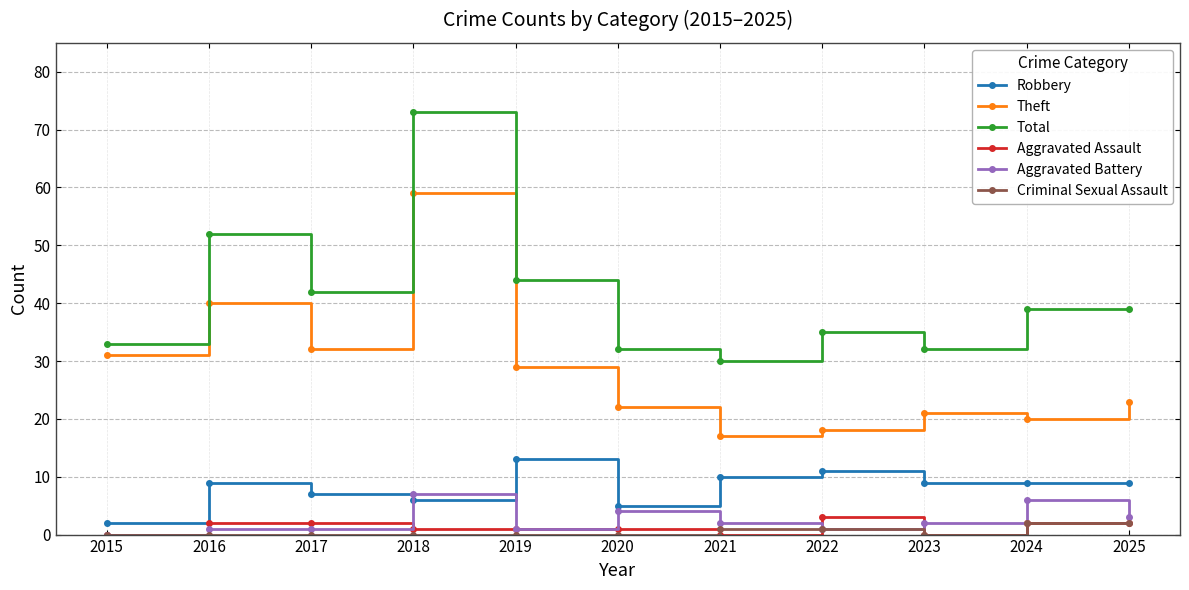

What is the difference between the Aggravated Assault values at 2018 and 2022?

2